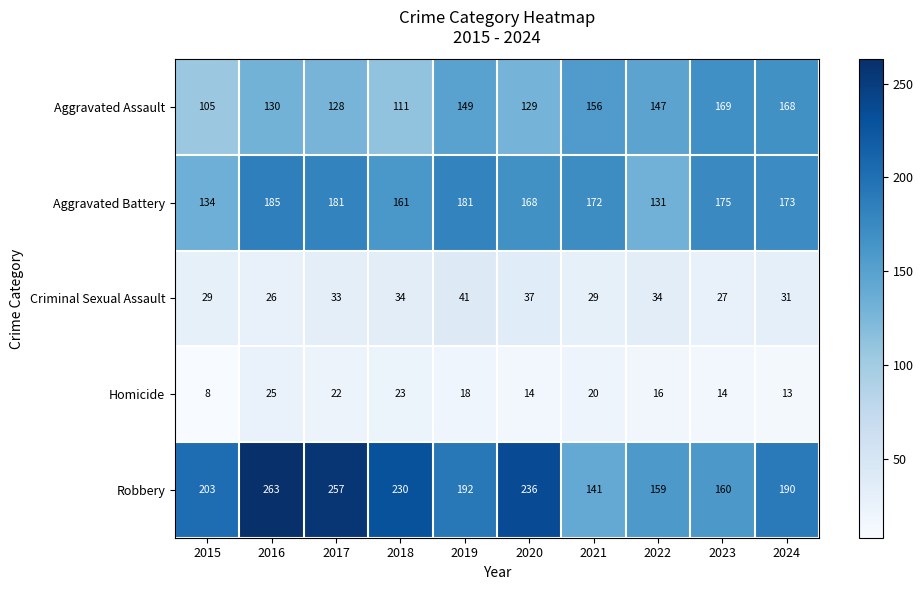

The value of Aggravated Assault at 2024 is 247. True or false?

False